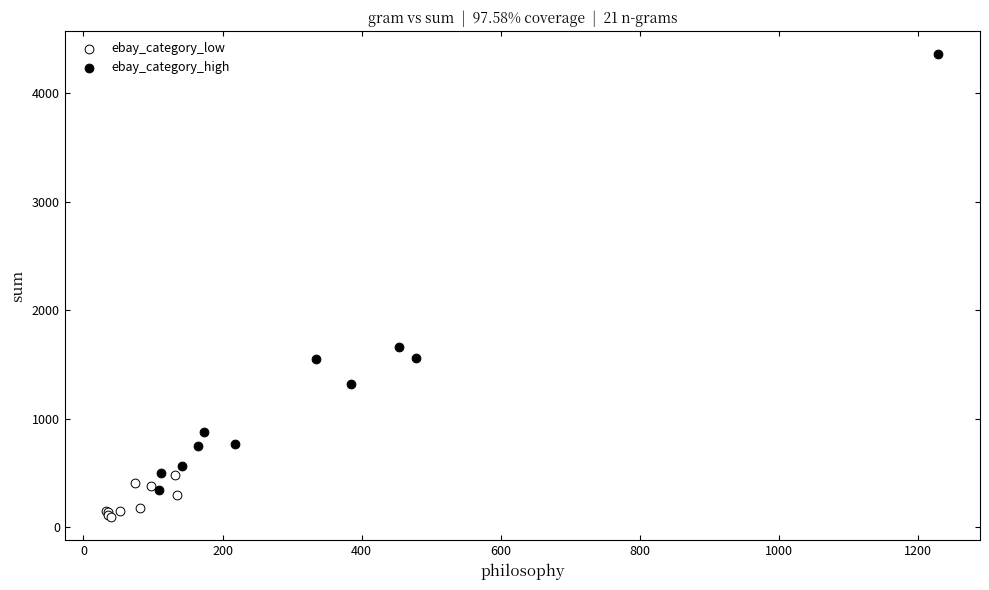

Which series has the widest spread of Y values?

ebay_category_high